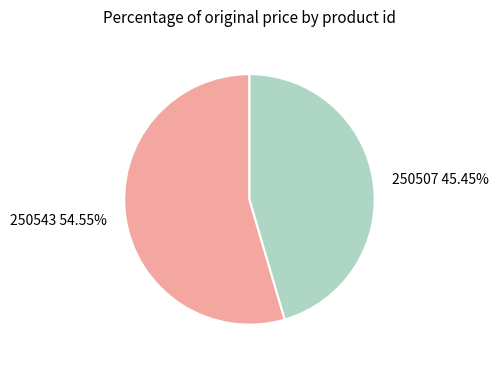

To the nearest percent, what is the average slice percentage?

50%